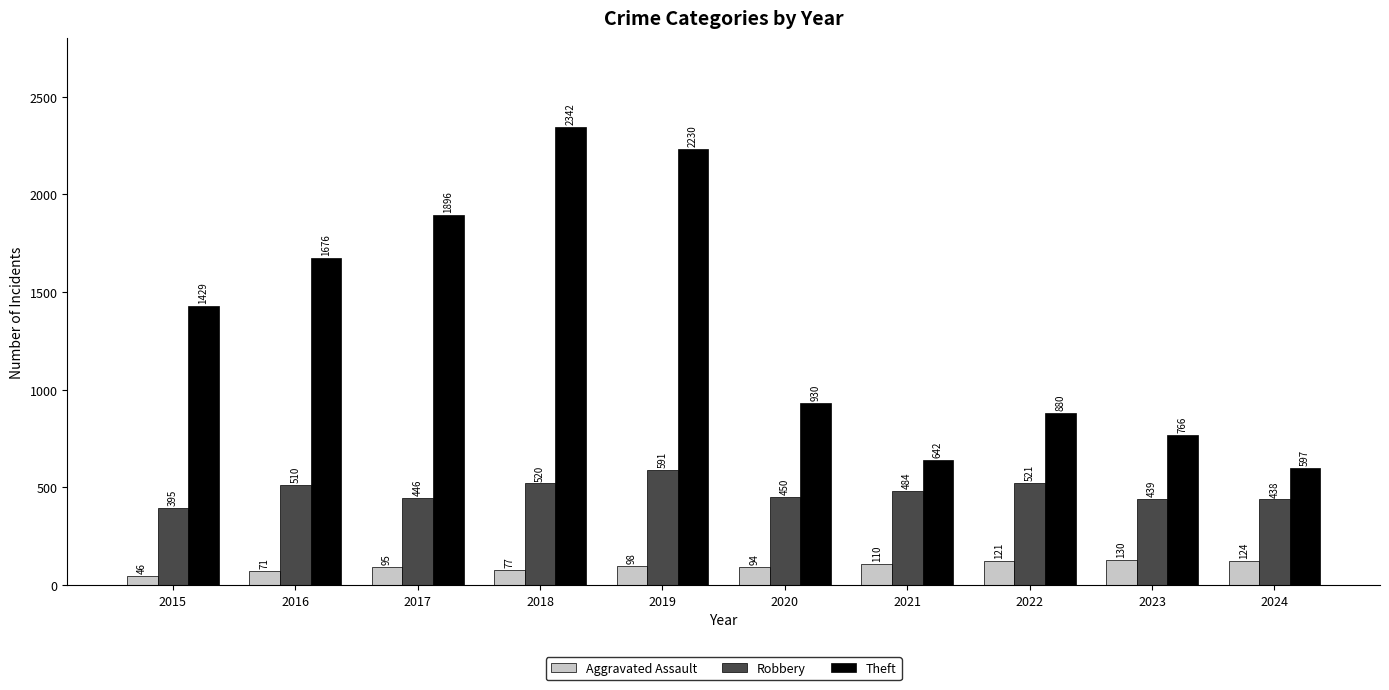

At which label does Robbery reach its minimum?

2015